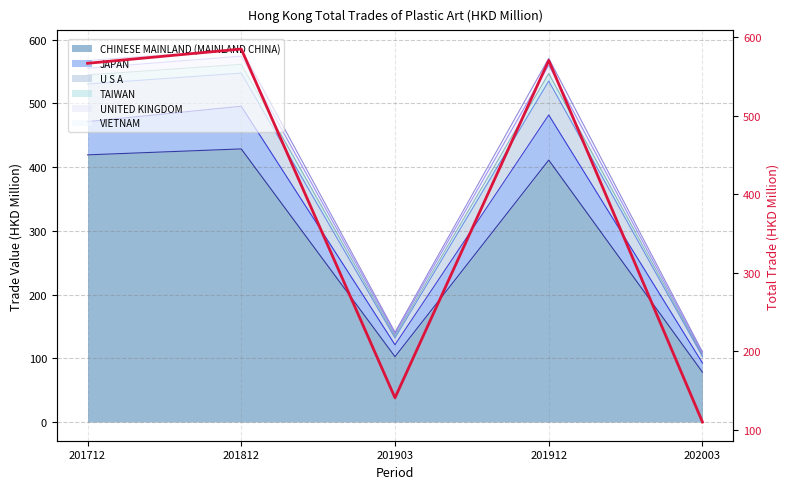

What is the difference between the values at 201712 and 201903?

426.1